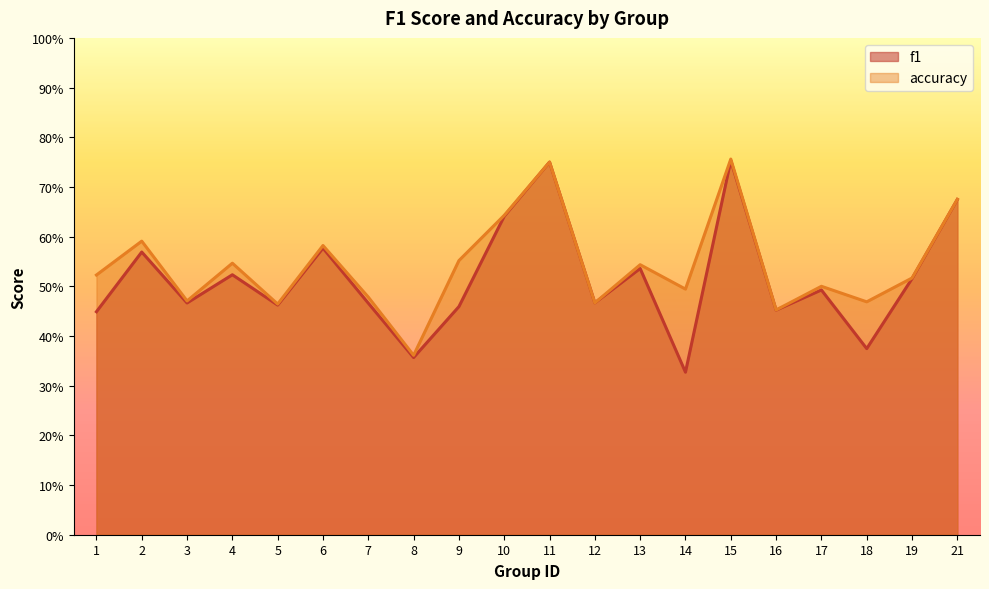

At which category is the sum across all series the highest?

15